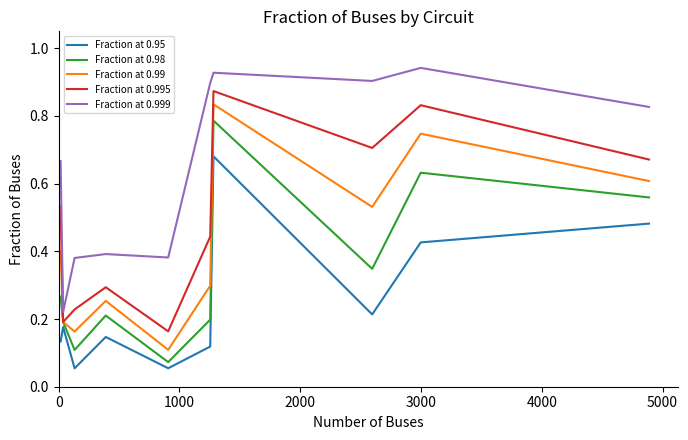

How many Fraction at 0.995 values are between 0 and 1?

10